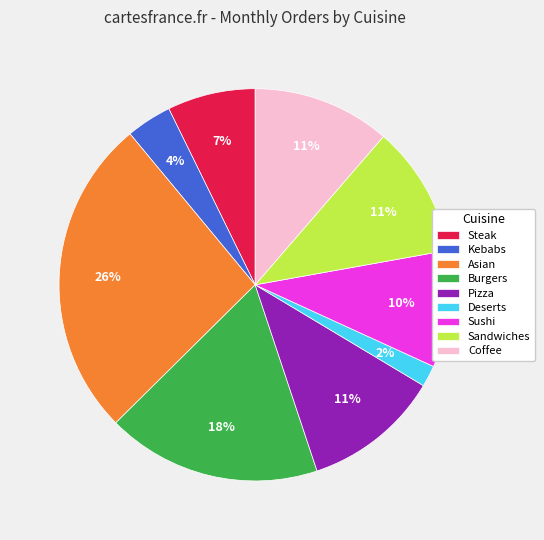

Does any single category account for the majority?

No